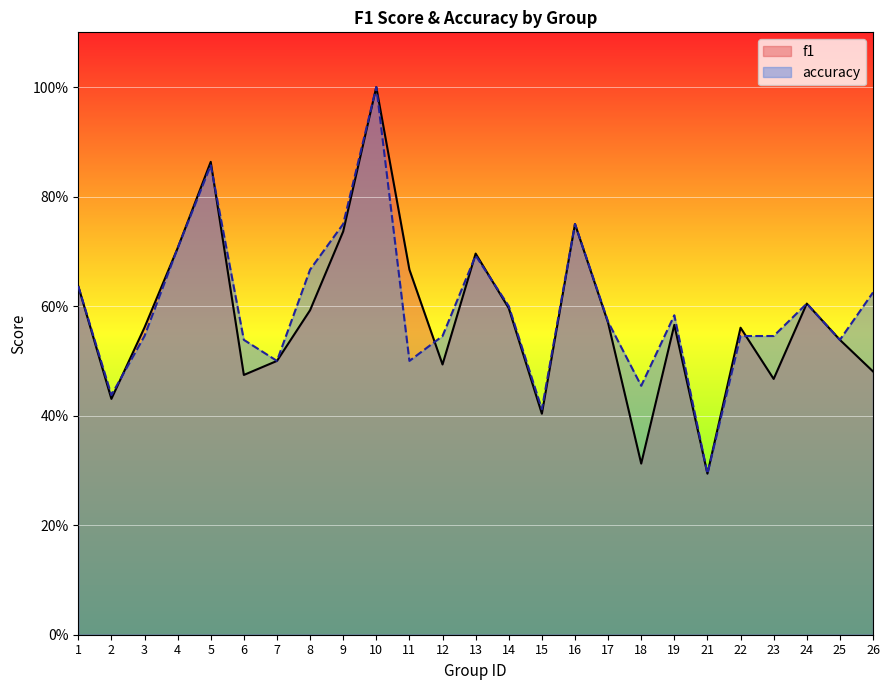

What is the total value across all series at 16?

1.5